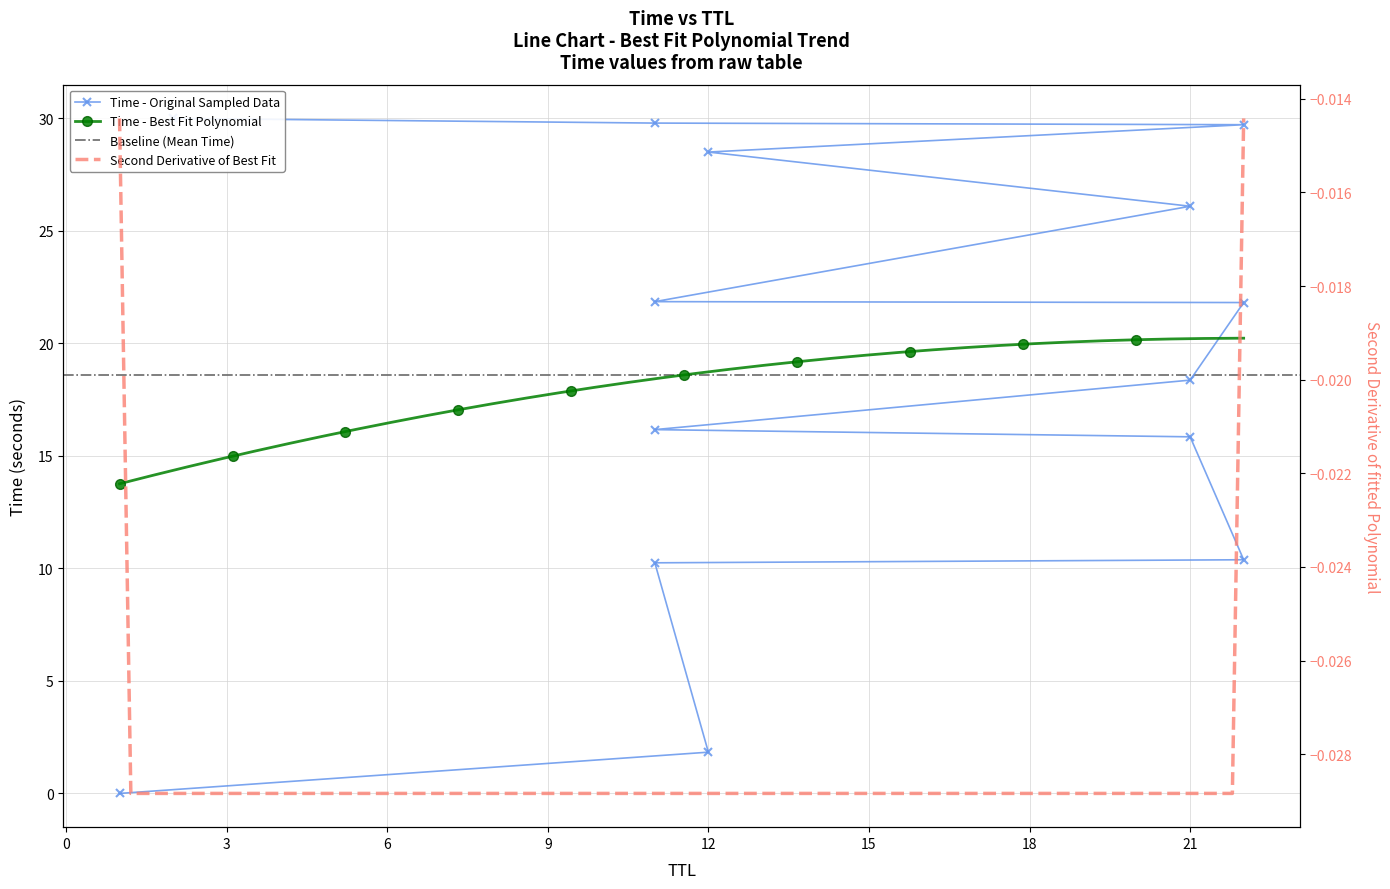

List the labels in order of value, largest first.

2, 11, 22, 12, 21, 11, 22, 21, 11, 21, 22, 11, 12, 1